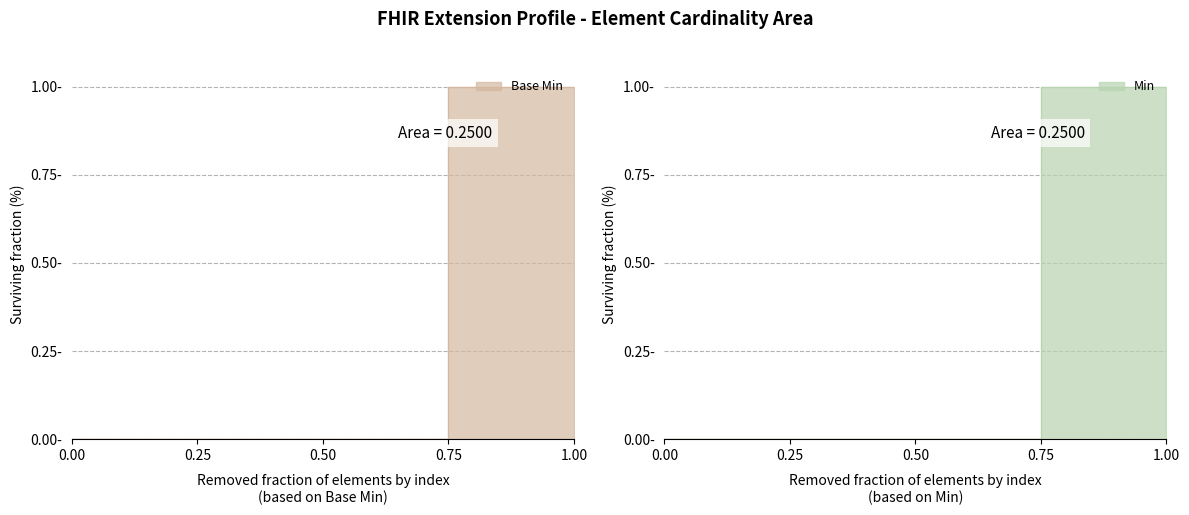

What are all the series names shown in the legend?

Base Min, Min